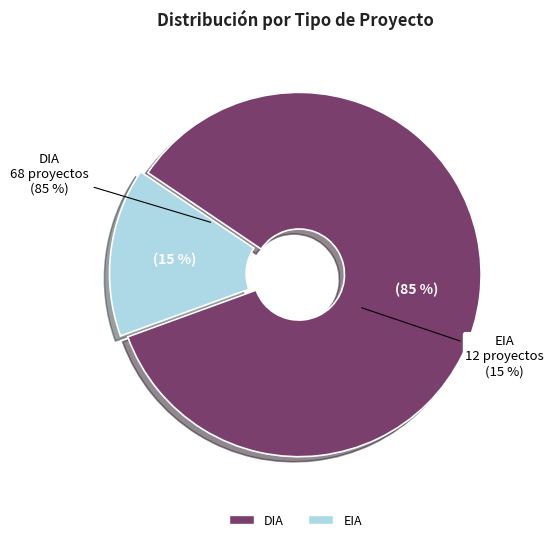

Combined, what portion of the pie is EIA and DIA?

100.0%